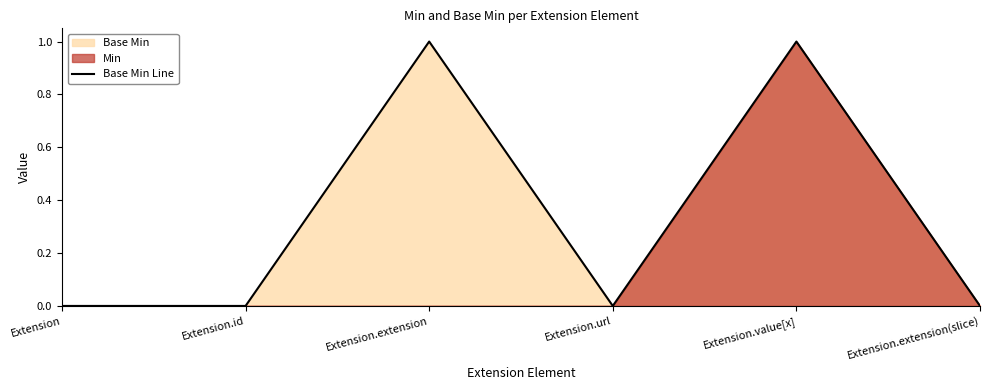

The chart shows a value of 1 at Extension.extension. True or false?

True